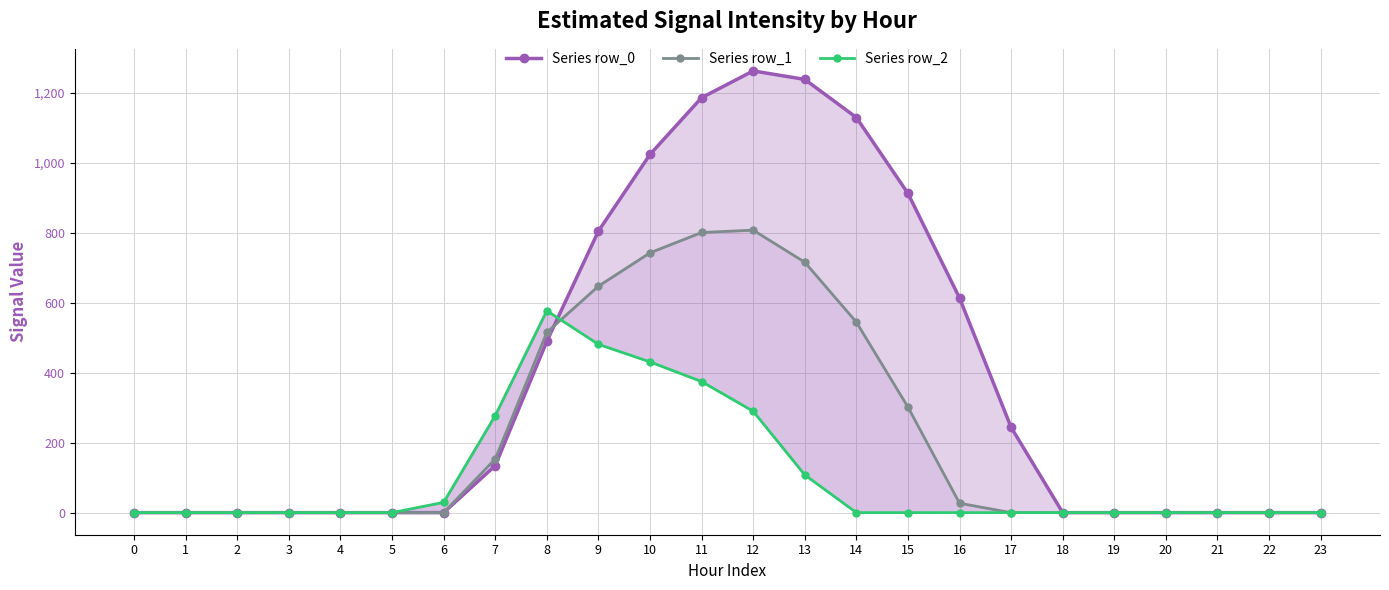

Does the chart display data point markers on the line(s)?

Yes